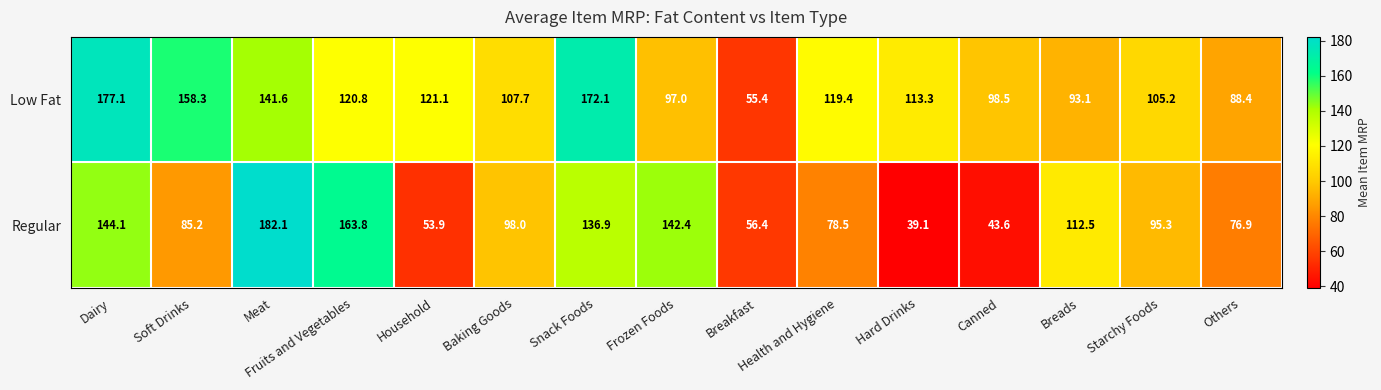

Which series changed the most between Soft Drinks and Canned?

Low Fat